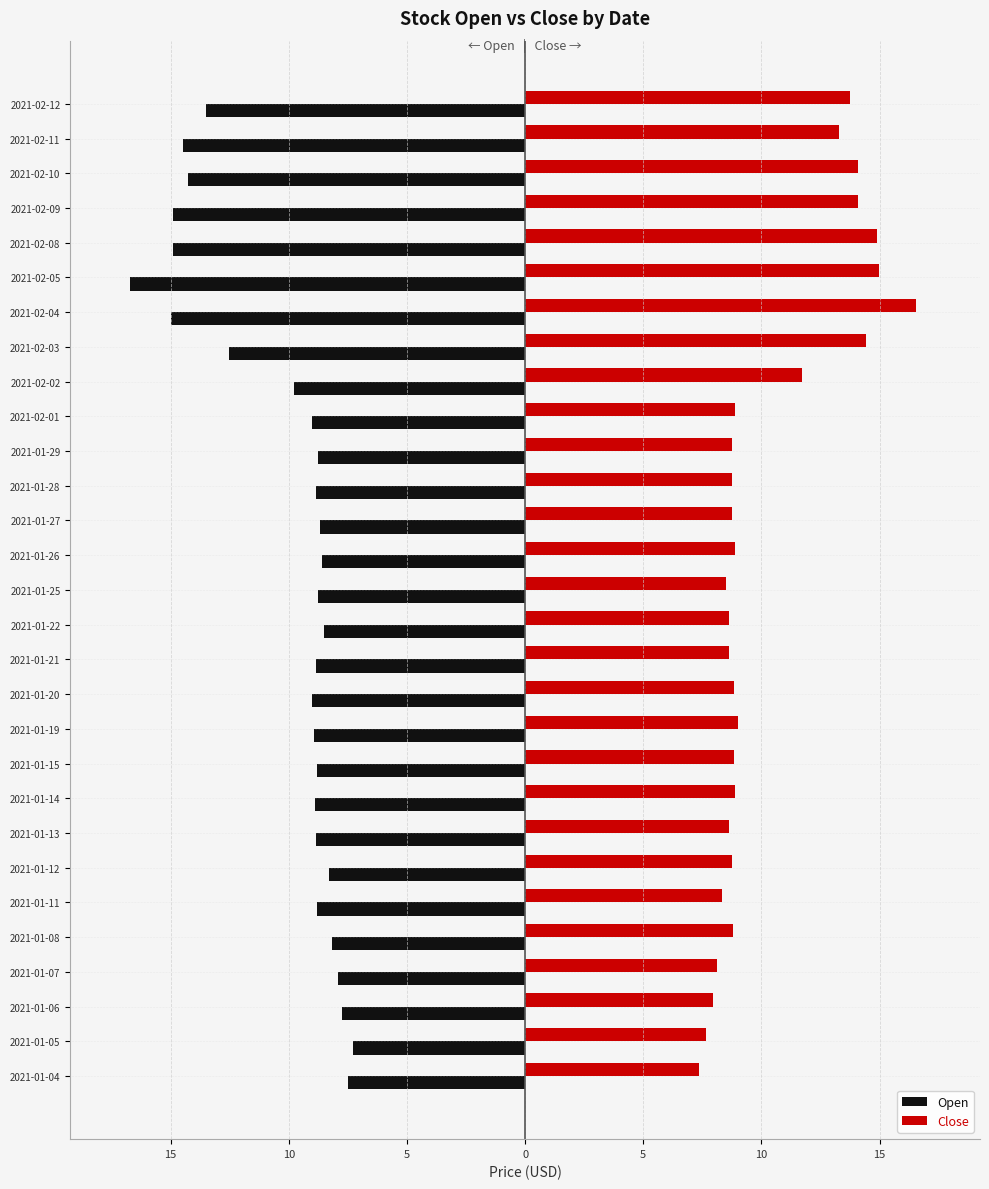

What are all the series names shown in the legend?

Open, Close